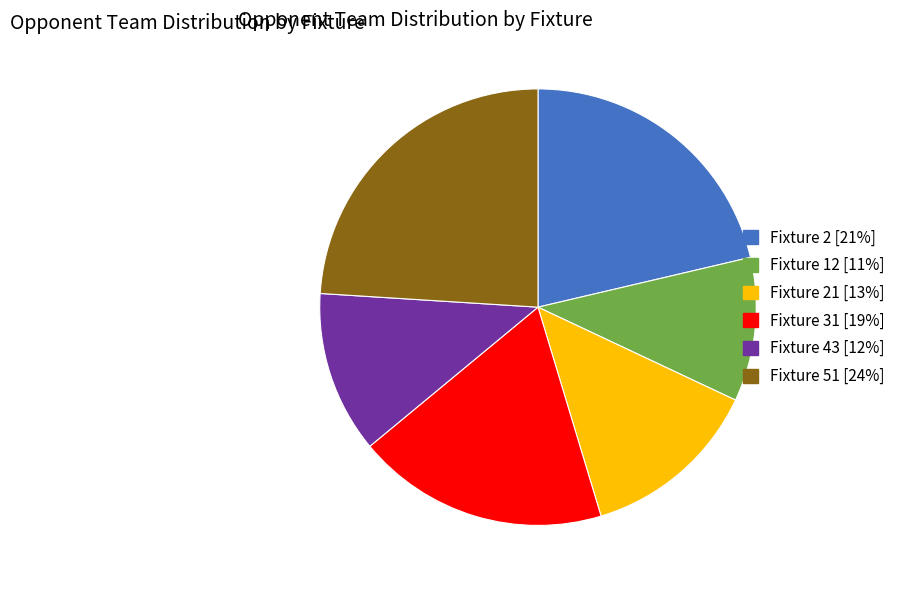

Which has a higher value, Fixture 21 [13%] or Fixture 31 [19%]?

Fixture 31 [19%]